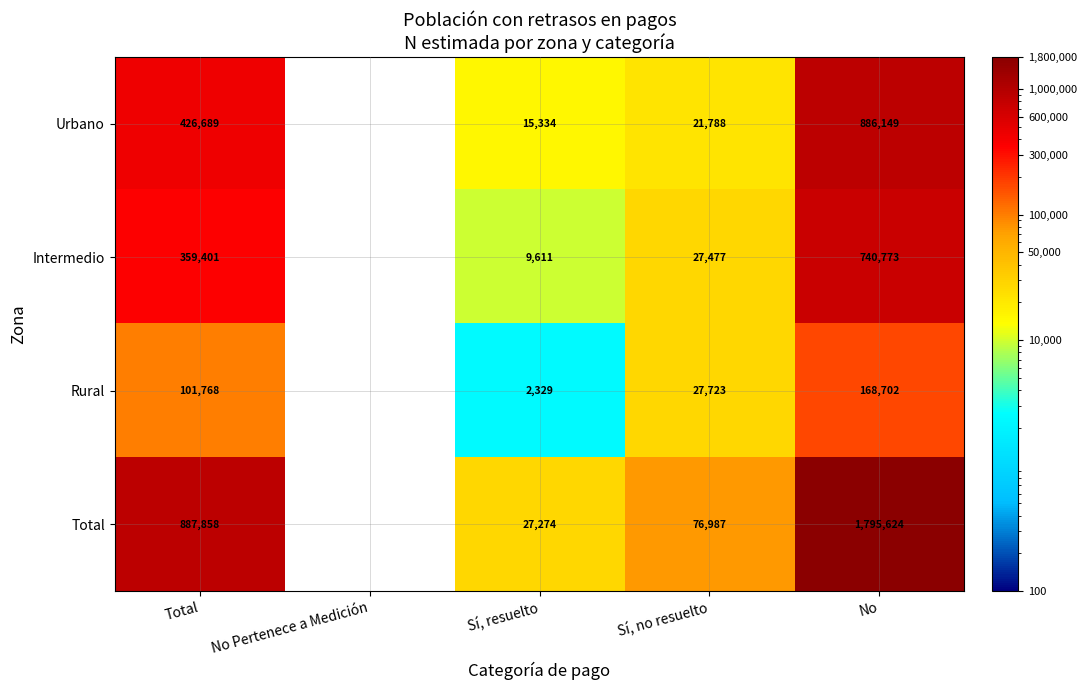

How many data points does each series have?

5